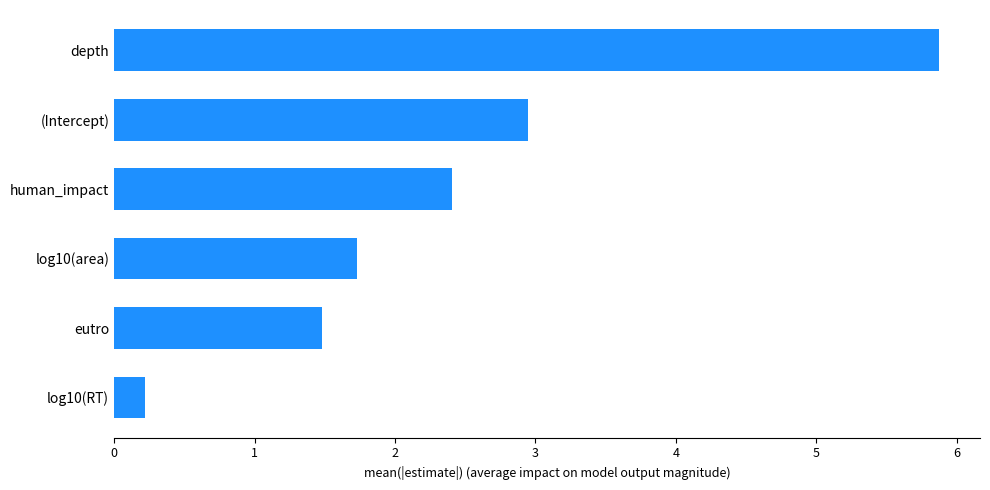

What is the approximate value at log10(area)?

1.7